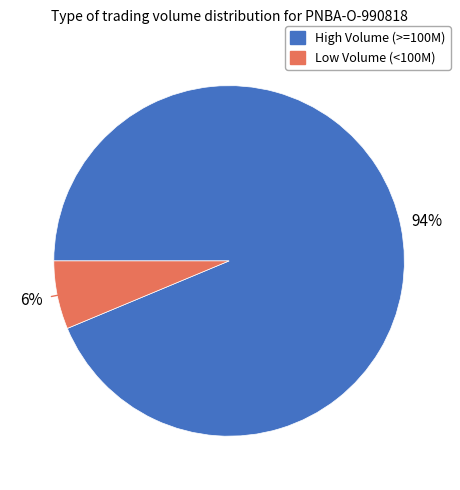

Is there any slice that represents more than half of the pie?

Yes